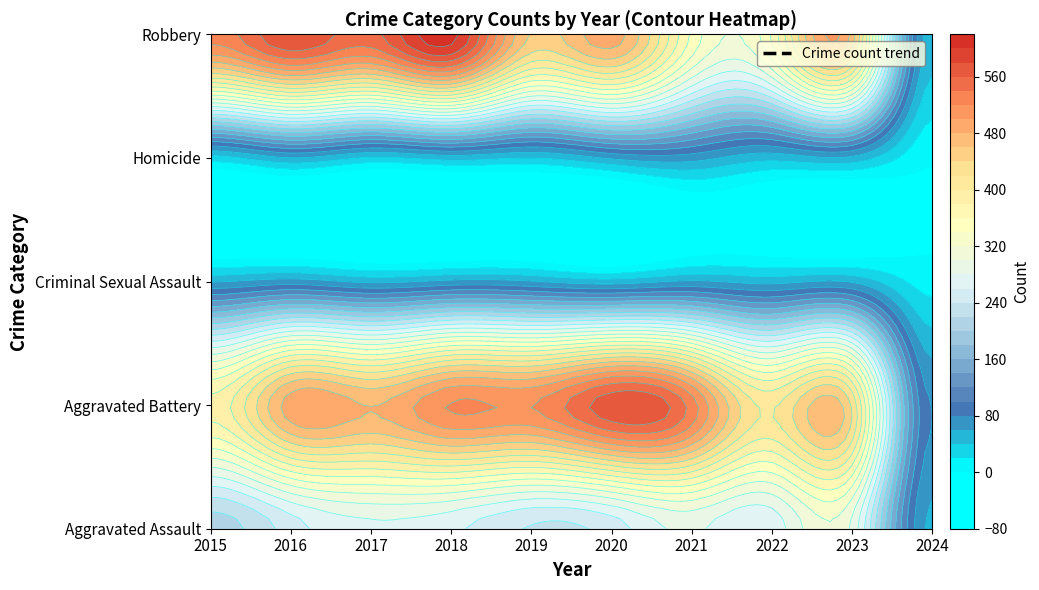

Reading left to right, extract all data points from this chart.

Aggravated Assault: 210	250	276	265	238	249	284	267	295	56
Aggravated Battery: 387	491	480	522	520	574	531	417	437	79
Criminal Sexual Assault: 58	69	55	65	61	49	62	53	57	11
Homicide: 32	59	37	49	40	63	69	47	55	3
Robbery: 527	579	553	608	458	491	356	364	473	49